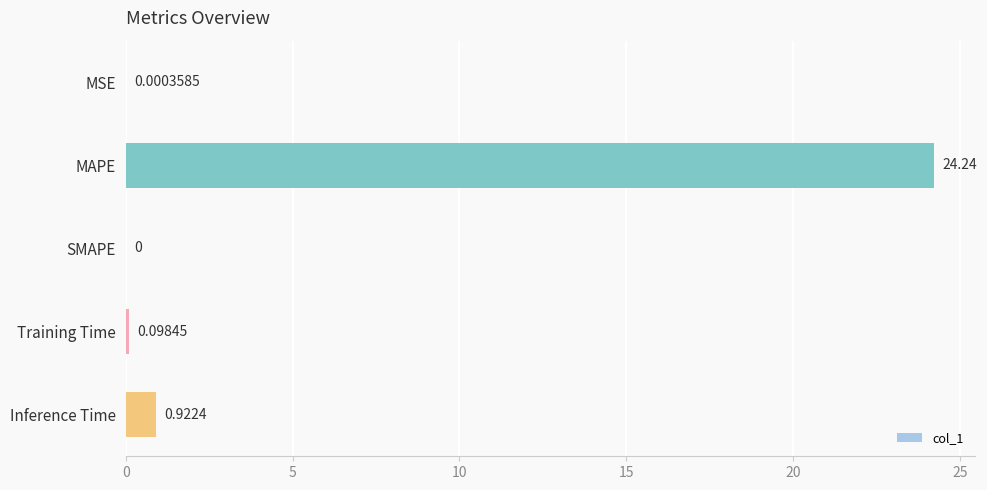

Between MSE and Training Time, which is larger?

Training Time